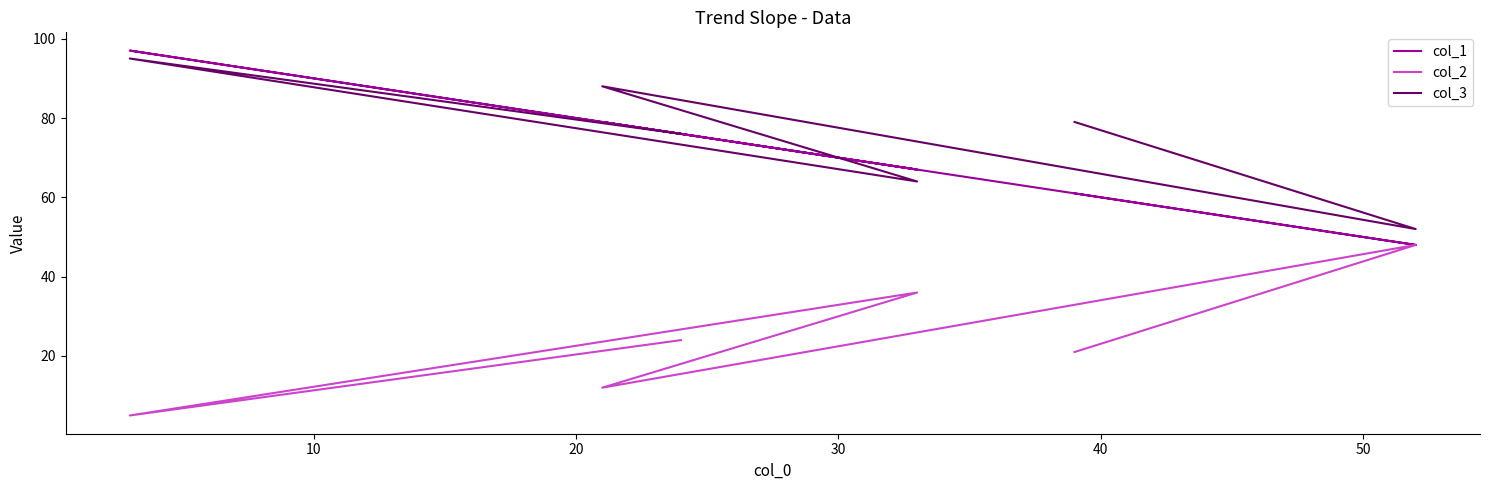

Which has a higher value, 10 or 20?

20